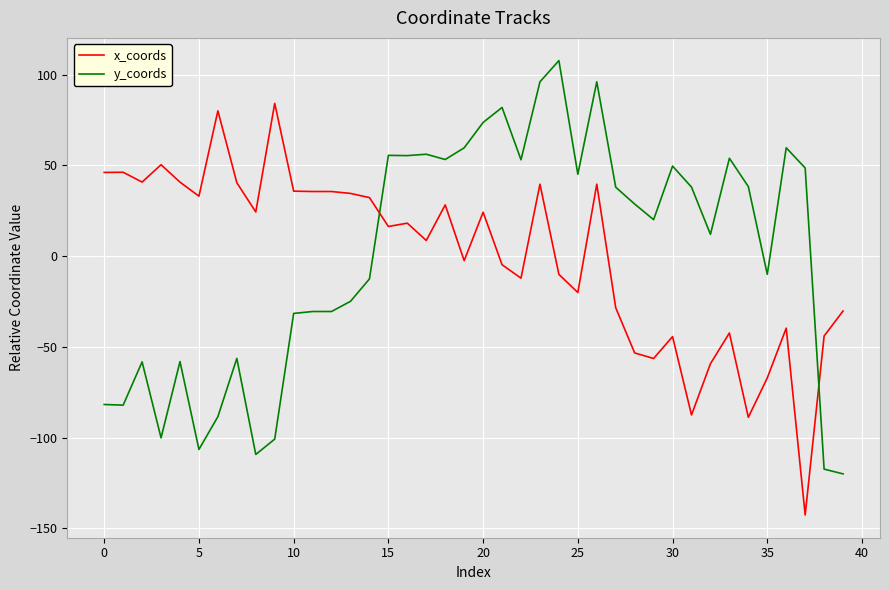

List the series in order of their peak value, highest first.

y_coords, x_coords